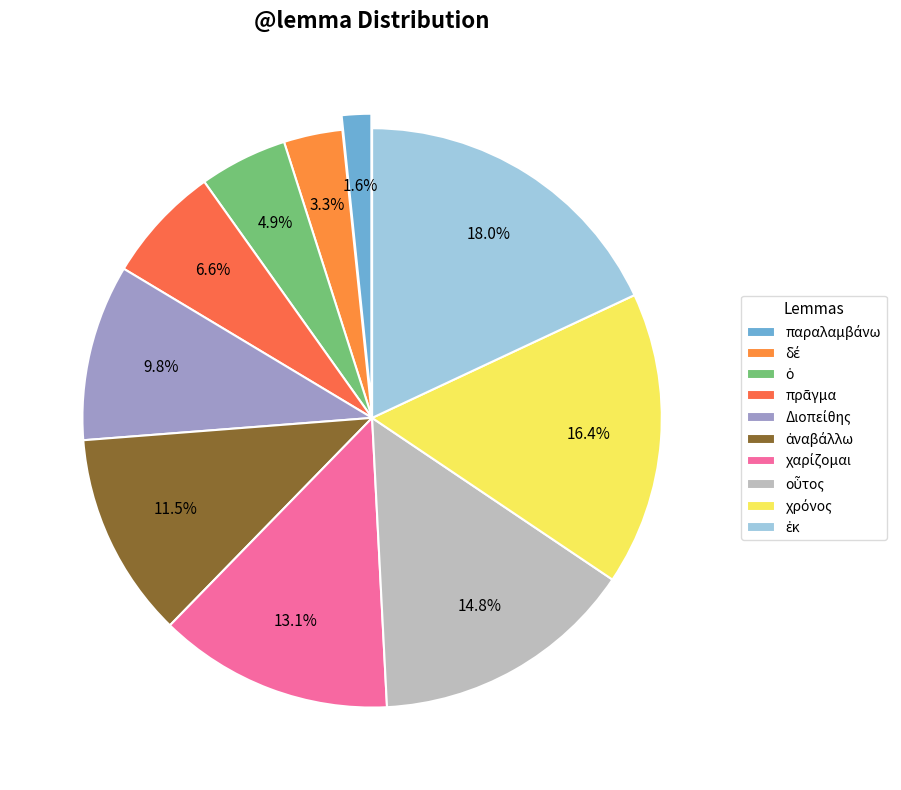

Does πρᾶγμα represent more than half of the total?

No